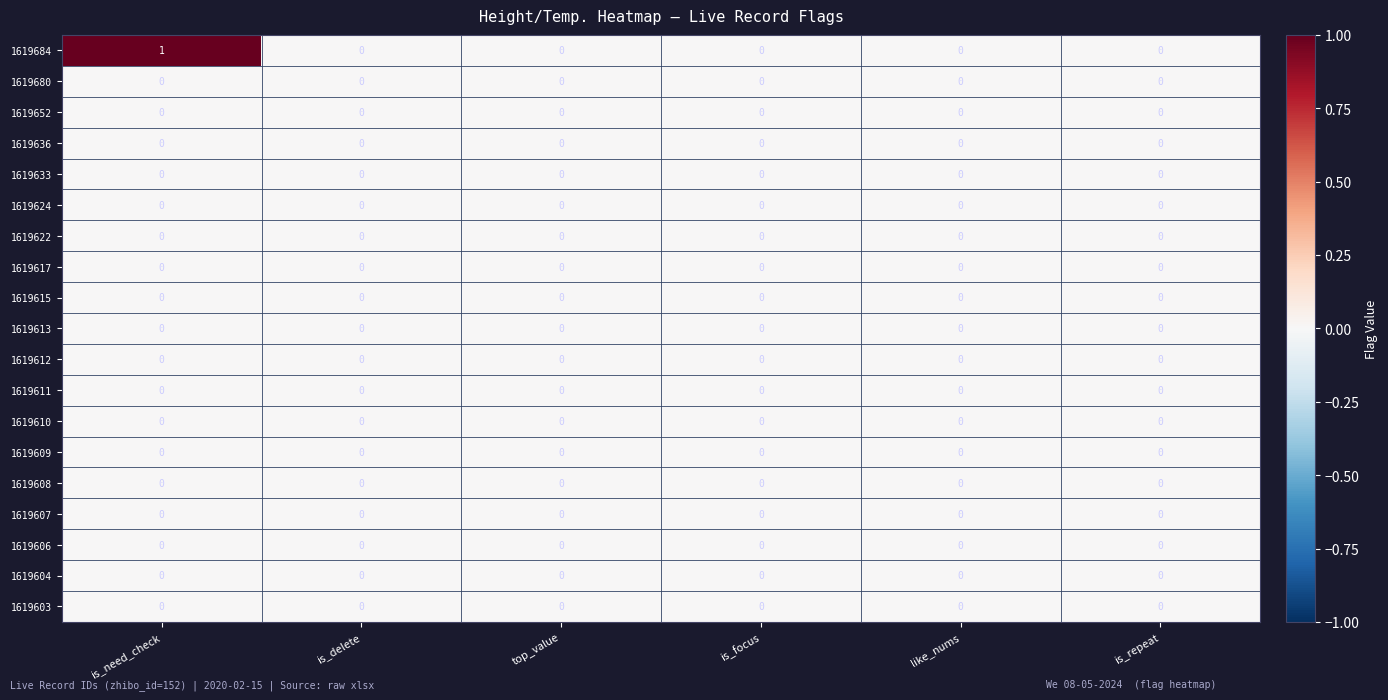

Which series has the widest spread of values?

1619684